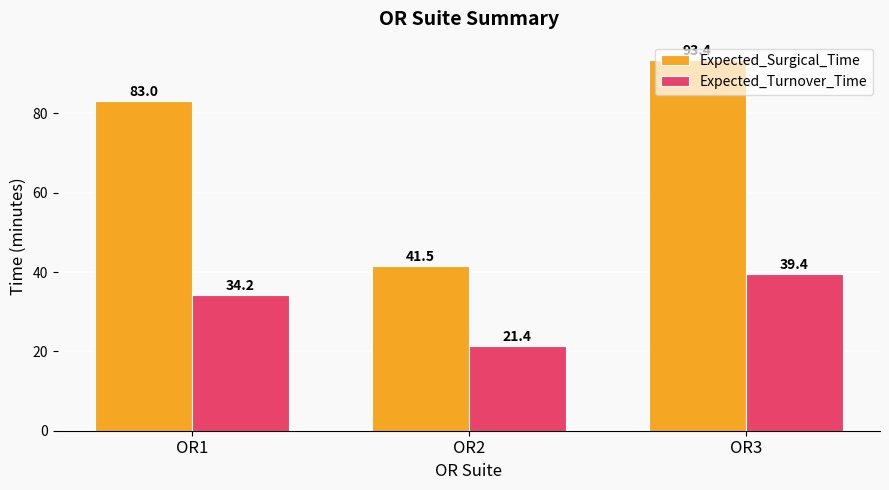

Reading left to right, transcribe all the data shown in this chart.

Expected_Surgical_Time: OR1=83.0	OR2=41.5	OR3=93.4
Expected_Turnover_Time: OR1=34.2	OR2=21.4	OR3=39.4